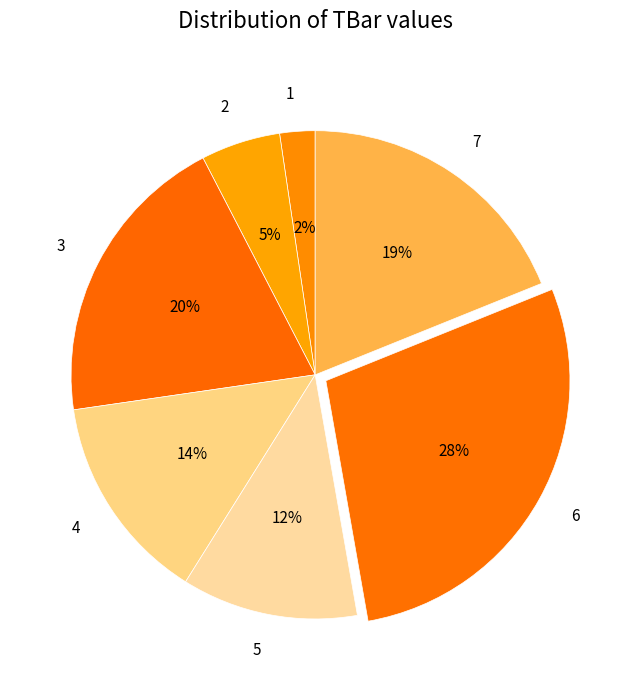

Does any single category account for the majority?

No